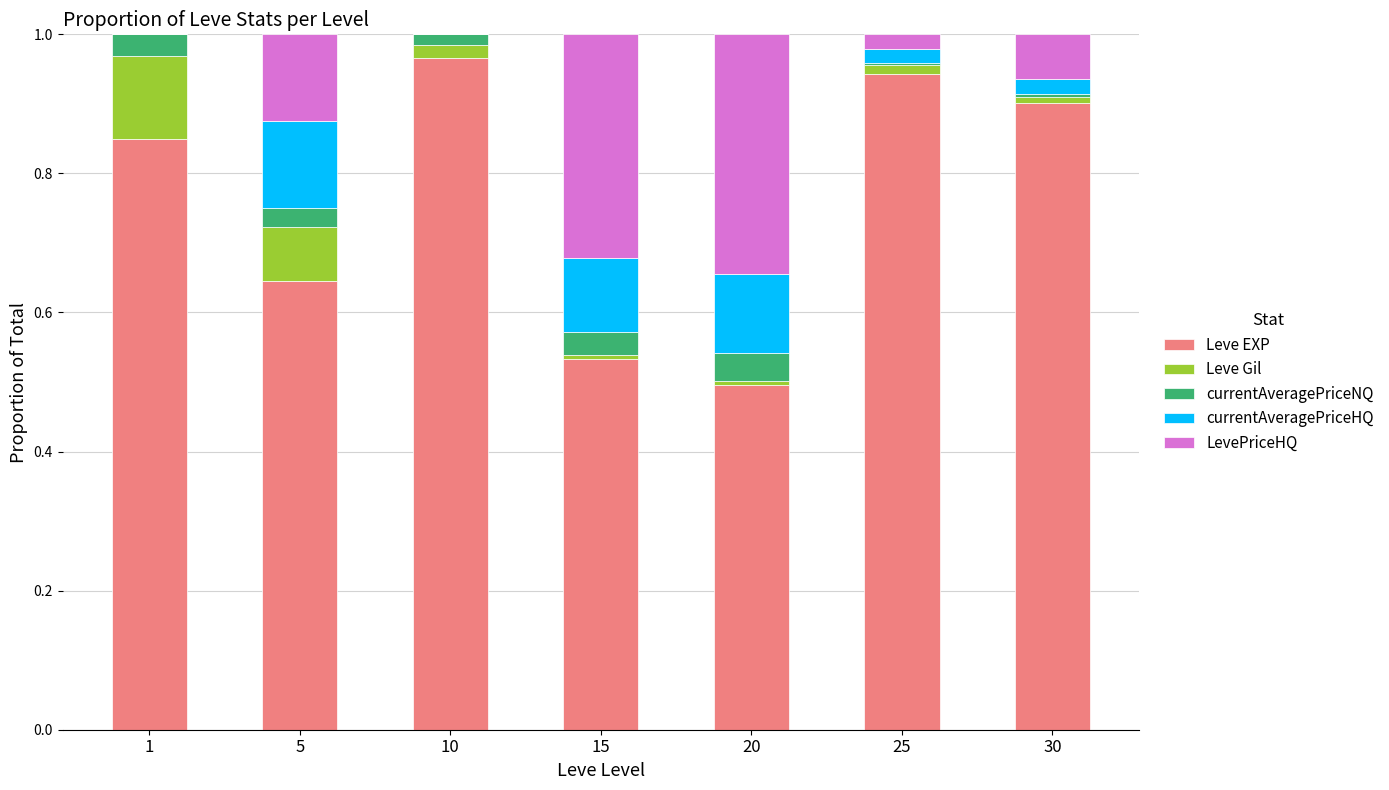

True or false: Leve EXP has a value of 0.4 at 1.

False